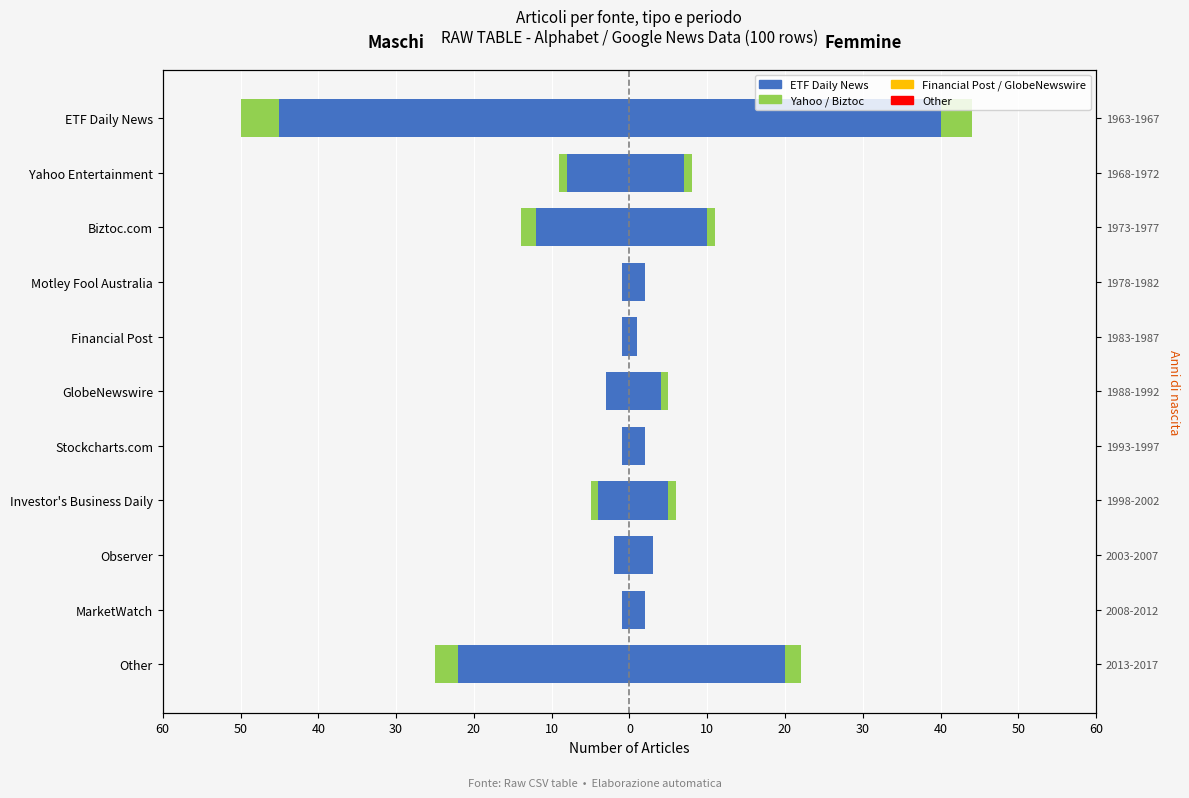

Is it true that Yahoo/Biztoc (female) equals 0 at Stockcharts.com?

True